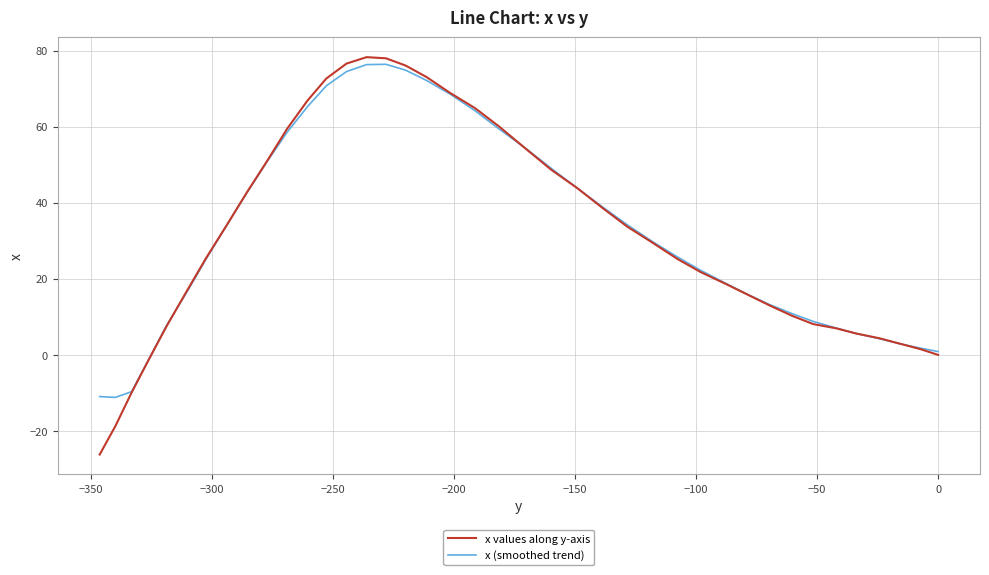

What is the lowest value of the x (smoothed trend) series?

-11.2